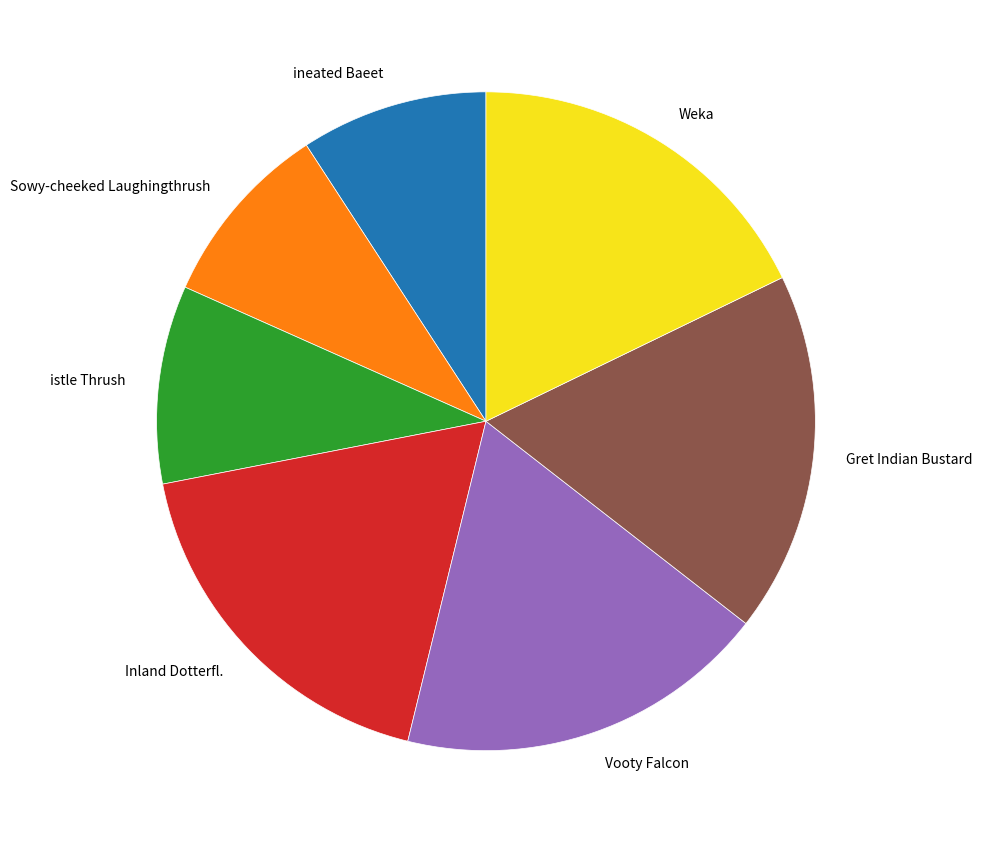

Count the number of slices in the pie.

7